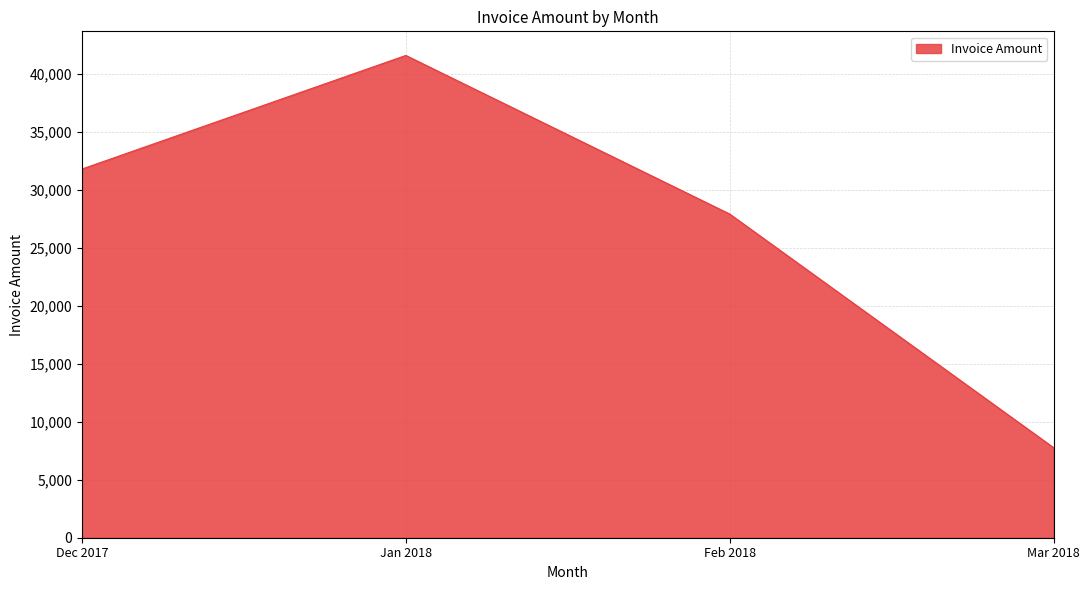

The chart shows a value of 45069 at Dec 2017. True or false?

False